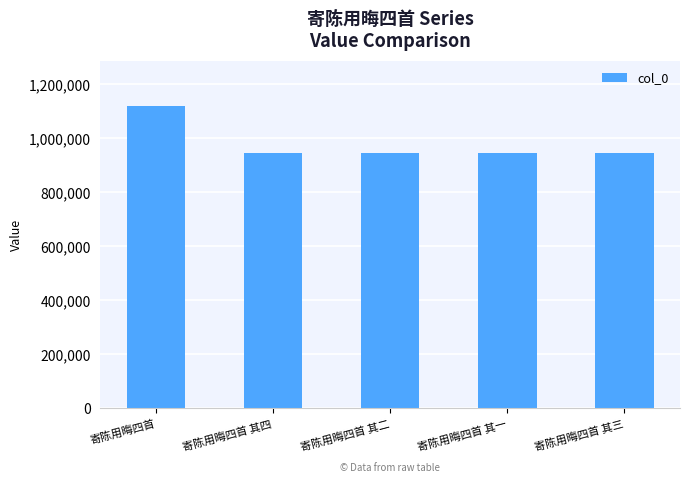

What is the label of the 3rd bar from the left?

寄陈用晦四首 其二